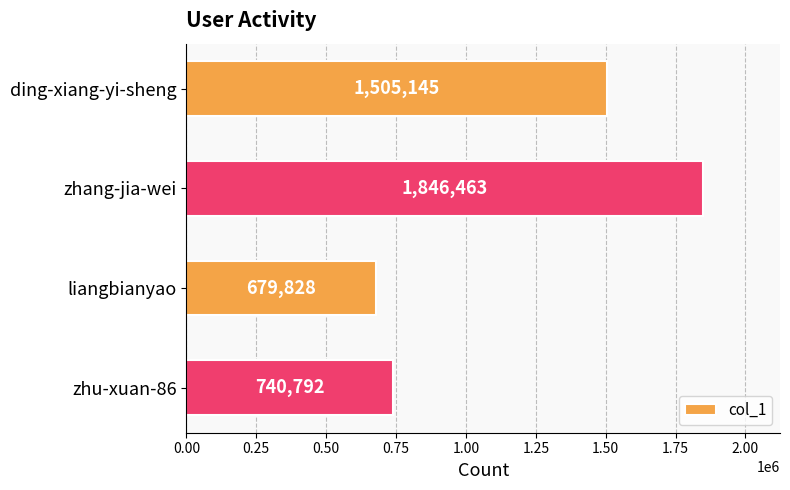

List the labels in order of value, smallest first.

liangbianyao, zhu-xuan-86, ding-xiang-yi-sheng, zhang-jia-wei